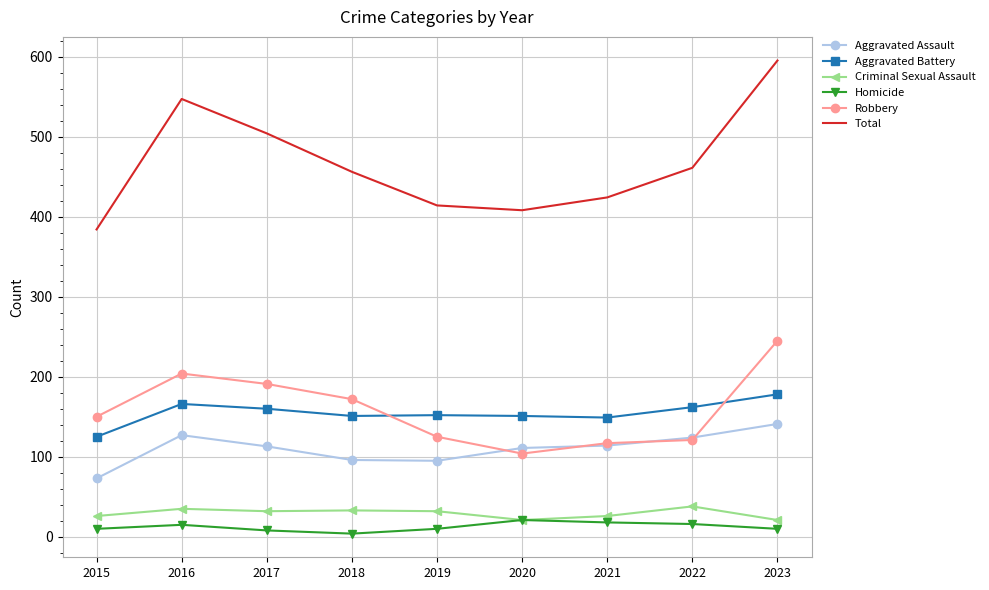

Which series has the largest total across all categories?

Total